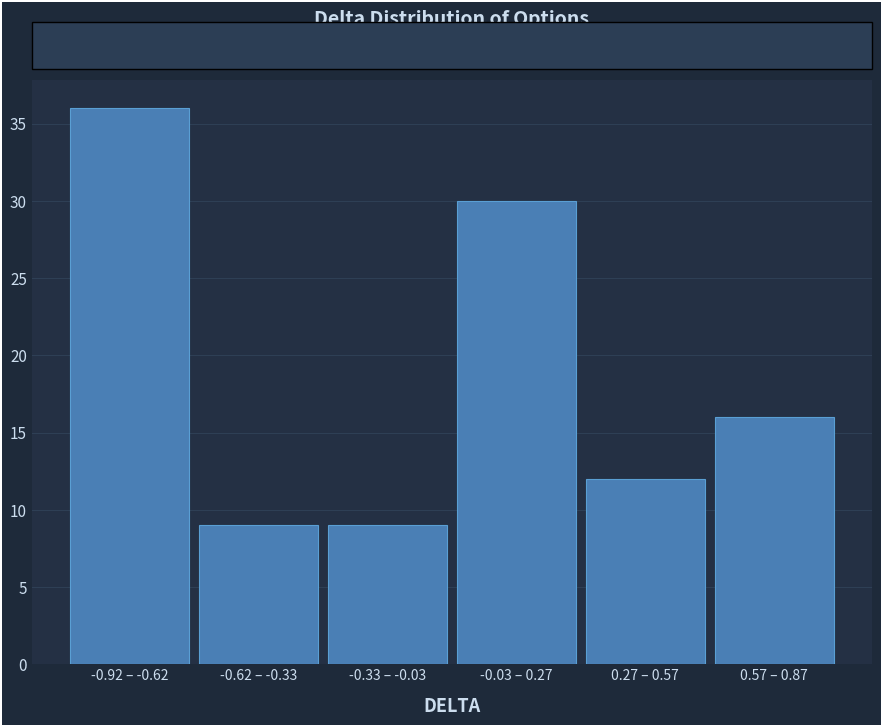

Reading right to left, what are all the values shown in this chart?

0.57 – 0.87=16	0.27 – 0.57=12	-0.03 – 0.27=30	-0.33 – -0.03=9	-0.62 – -0.33=9	-0.92 – -0.62=36